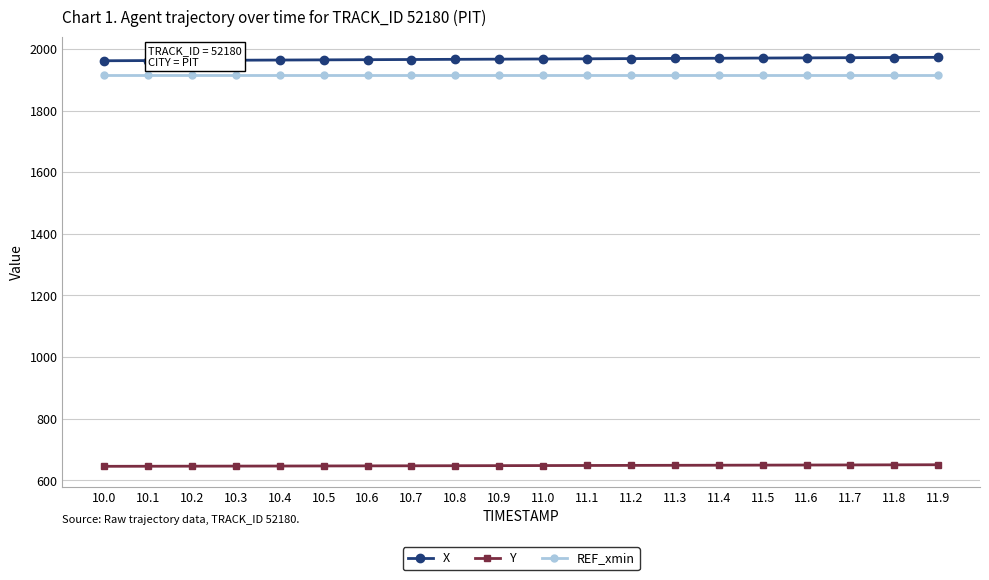

True or false: REF_xmin and Y cross at least once.

False